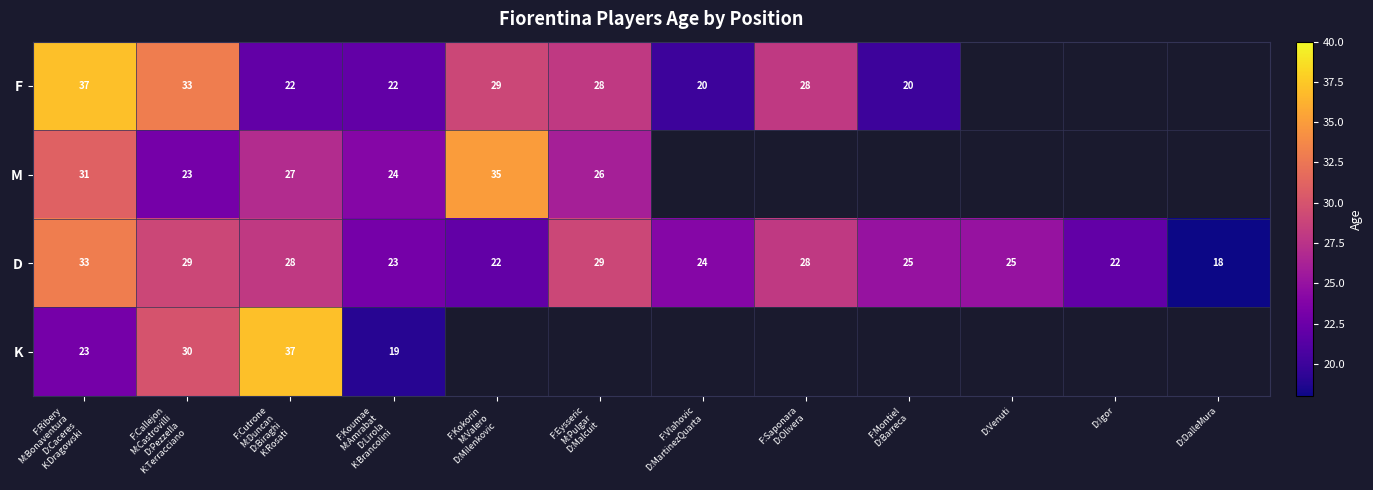

How many values in the D series are below 25?

5